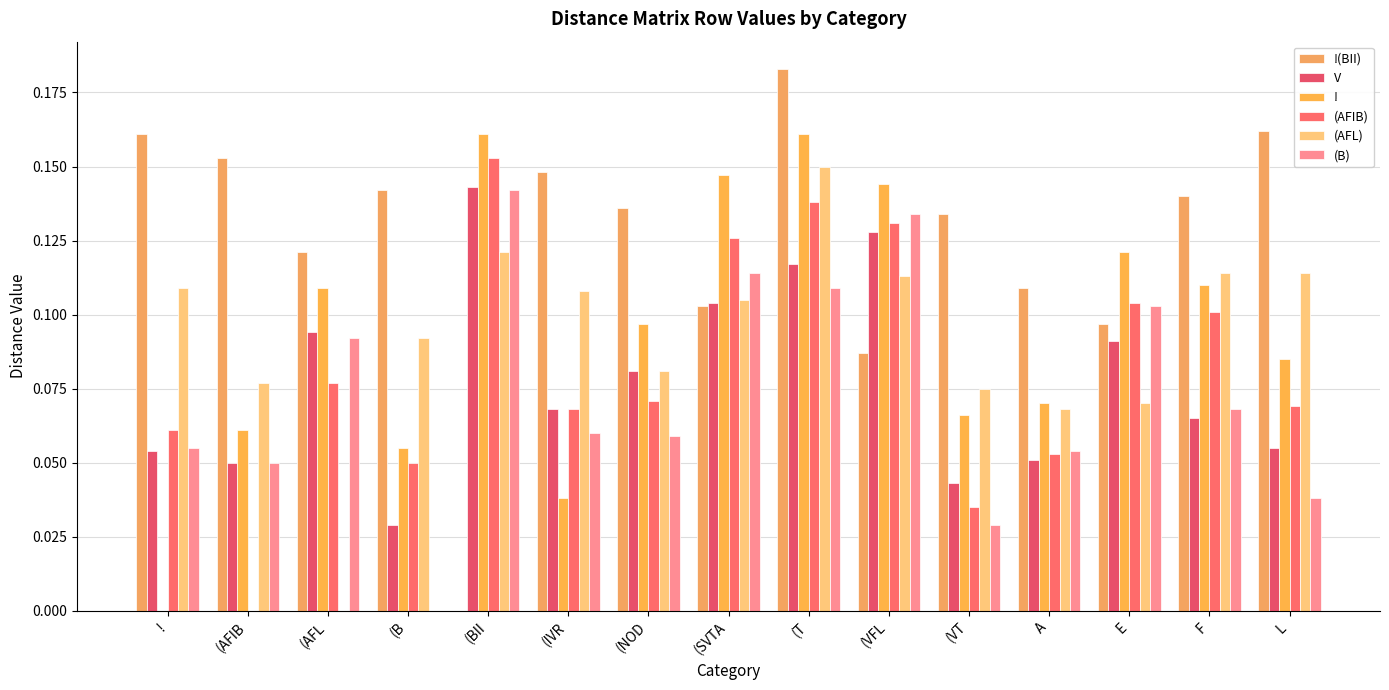

Is the value of (AFIB) at A greater than the value of ! at (AFIB?

No